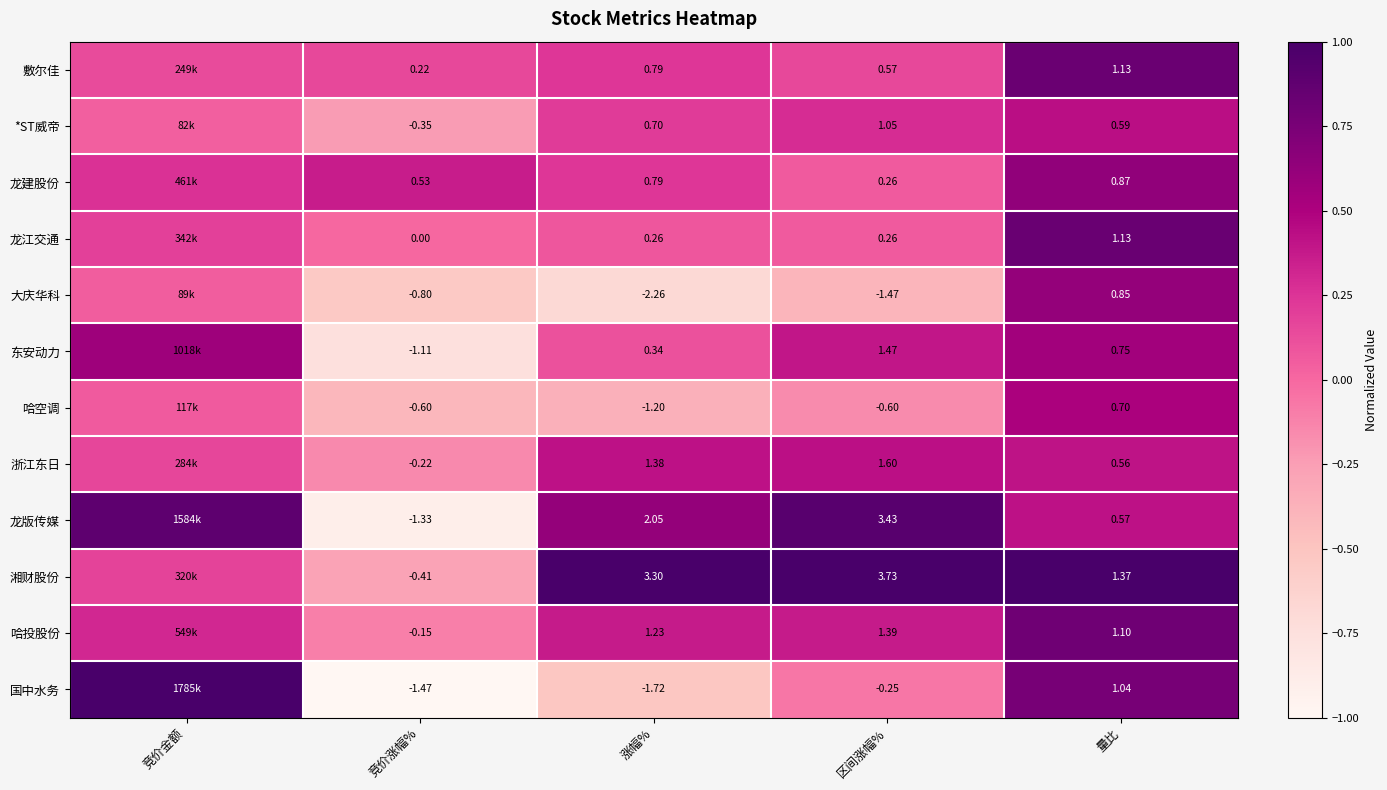

Which series changed the most between 区间涨幅% and 量比?

龙版传媒